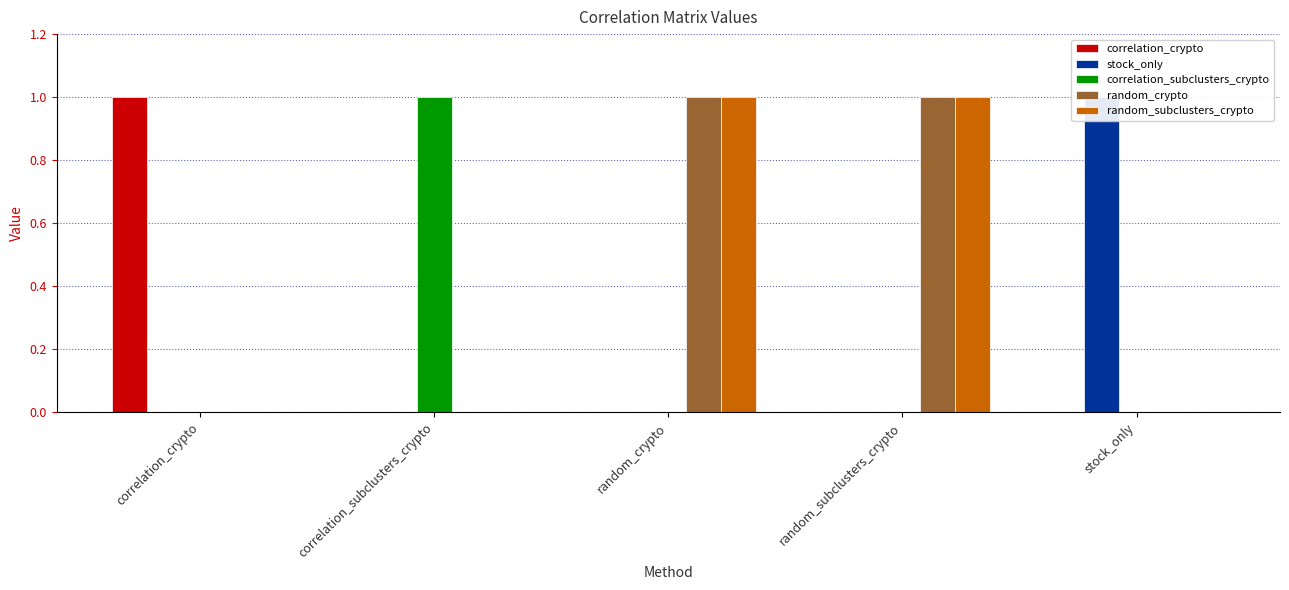

Which has a higher value, stock_only or correlation_crypto?

correlation_crypto